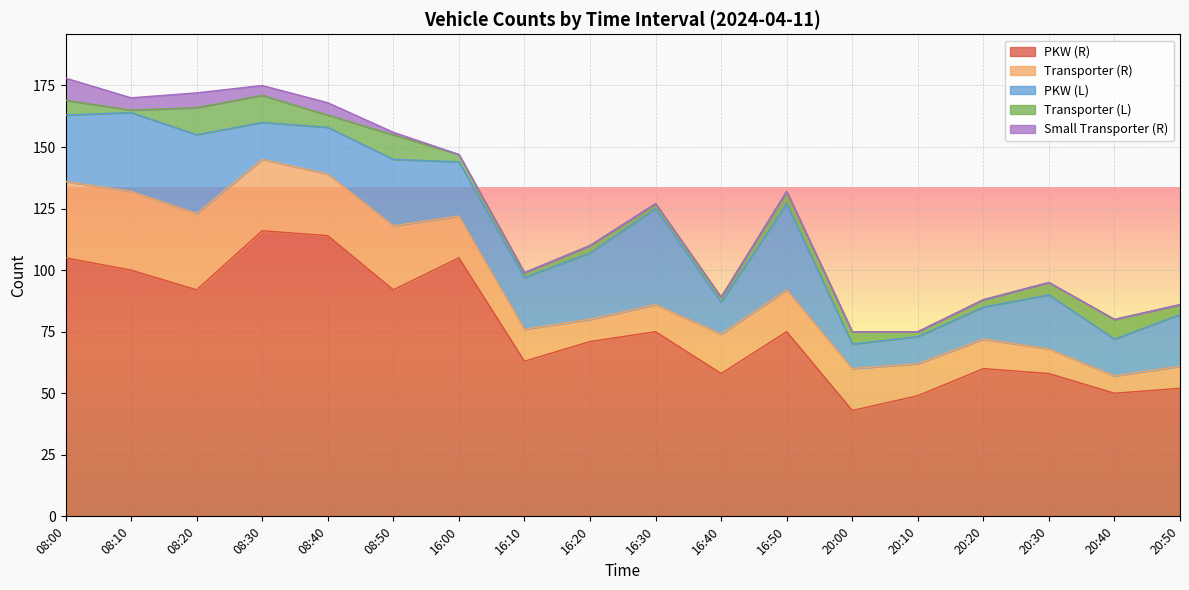

At which category does Small Transporter (R) reach its first local valley?

08:10